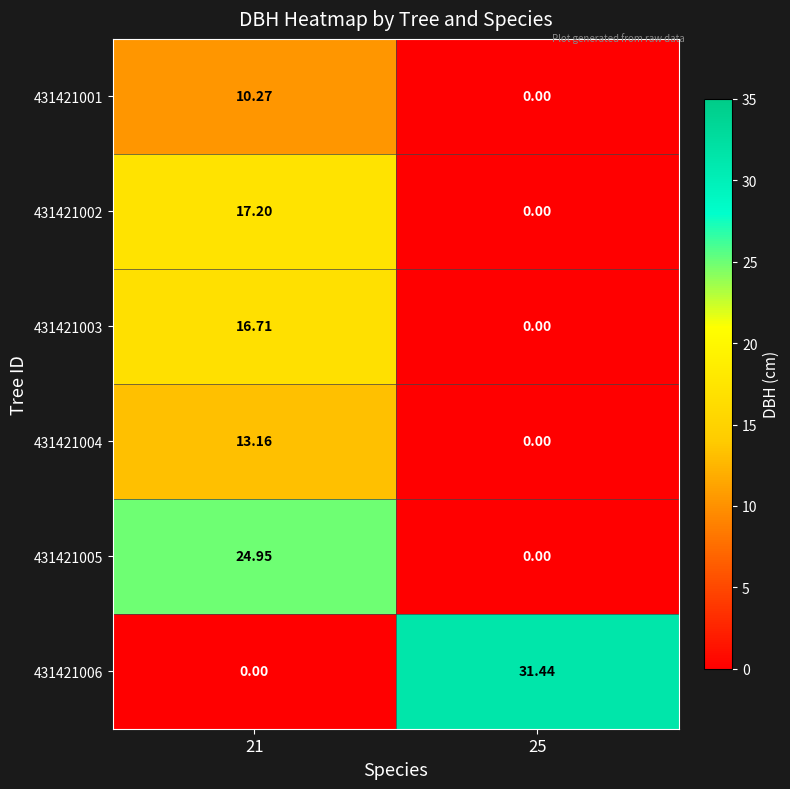

Which series has the largest range (max minus min)?

431421006